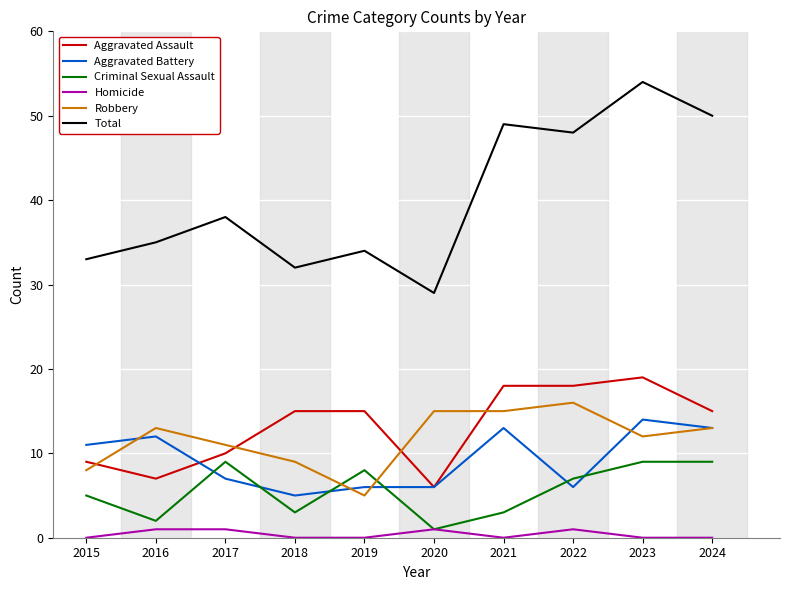

Reading left to right, list all the values displayed in this chart.

Aggravated Assault: 9	7	10	15	15	6	18	18	19	15
Aggravated Battery: 11	12	7	5	6	6	13	6	14	13
Criminal Sexual Assault: 5	2	9	3	8	1	3	7	9	9
Homicide: 0	1	1	0	0	1	0	1	0	0
Robbery: 8	13	11	9	5	15	15	16	12	13
Total: 33	35	38	32	34	29	49	48	54	50